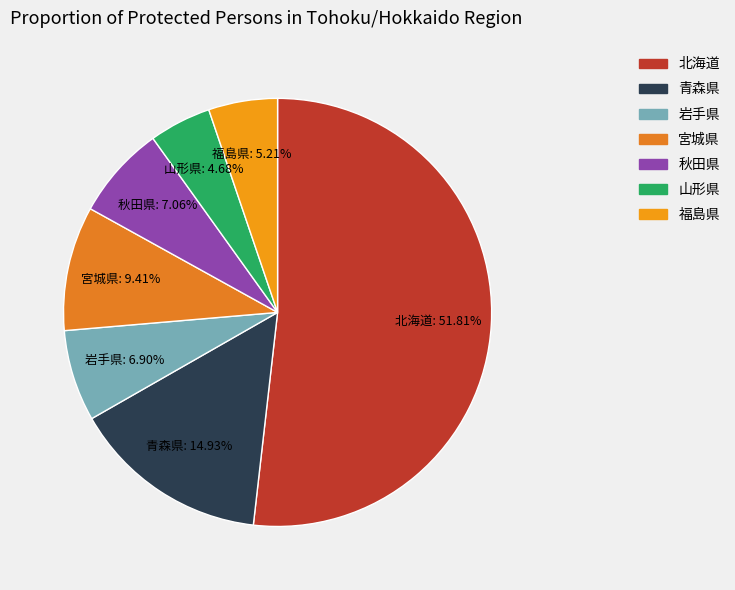

How many slices are in this pie chart?

7